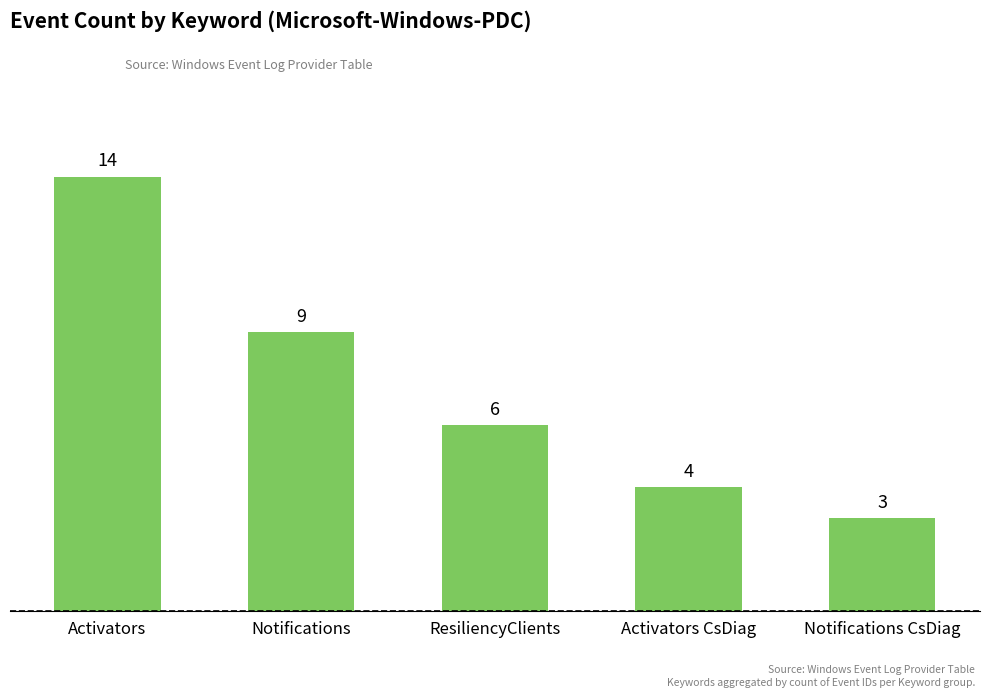

What is the sum of the values at Notifications and Notifications CsDiag?

12